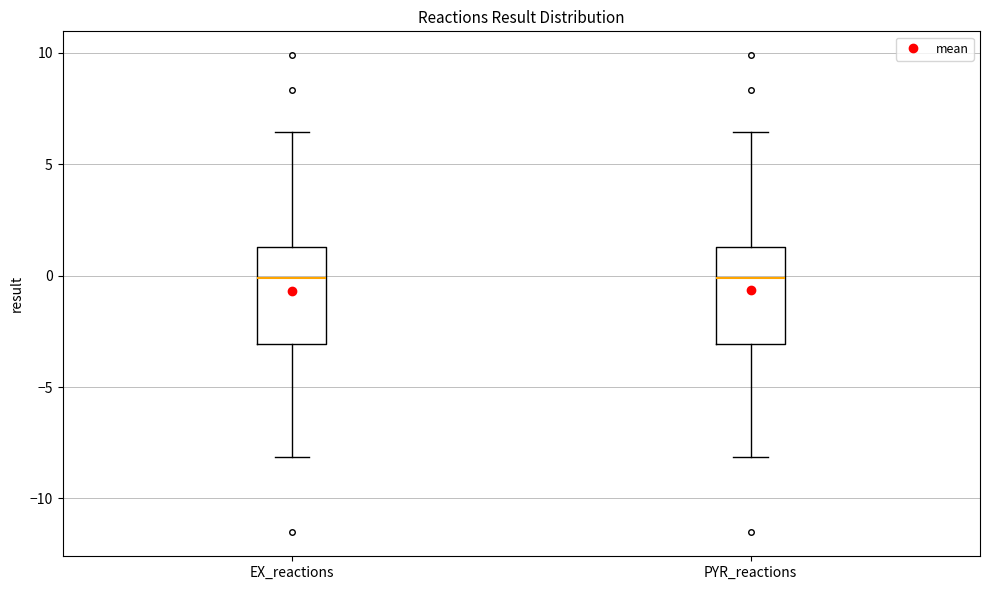

Reading left to right, read every box against the y-axis: the position of its median line, the range the box covers, and the ends of its whiskers. The values are not printed on the chart, so give them approximately, as read against the axis.

EX_reactions: median 0.0, box -3.0 to 1.5, whiskers -8.0 to 6.5
PYR_reactions: median 0.0, box -3.0 to 1.5, whiskers -8.0 to 6.5